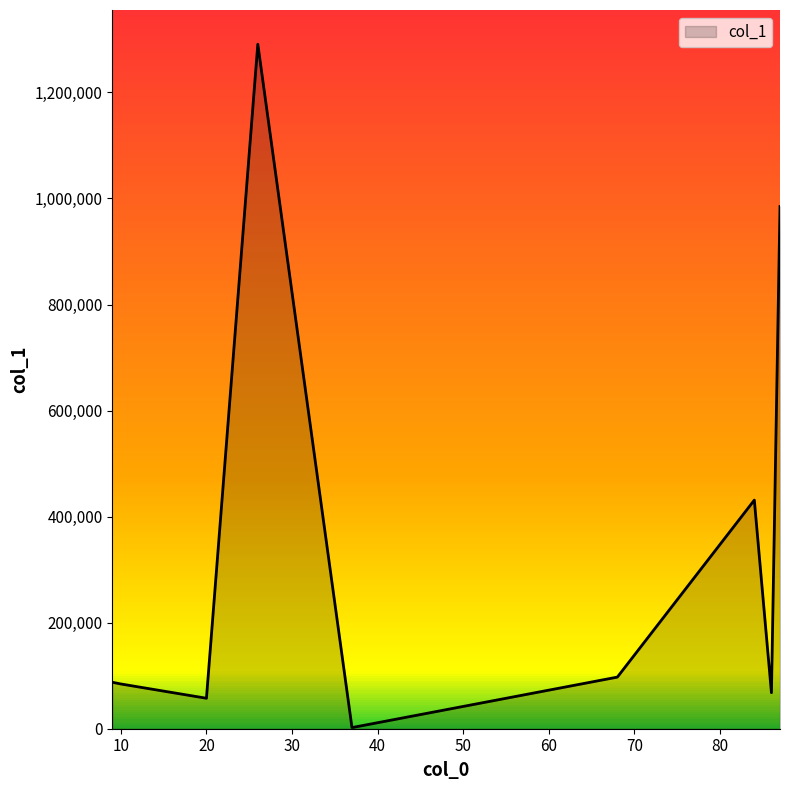

What is the greatest value displayed?

1290832